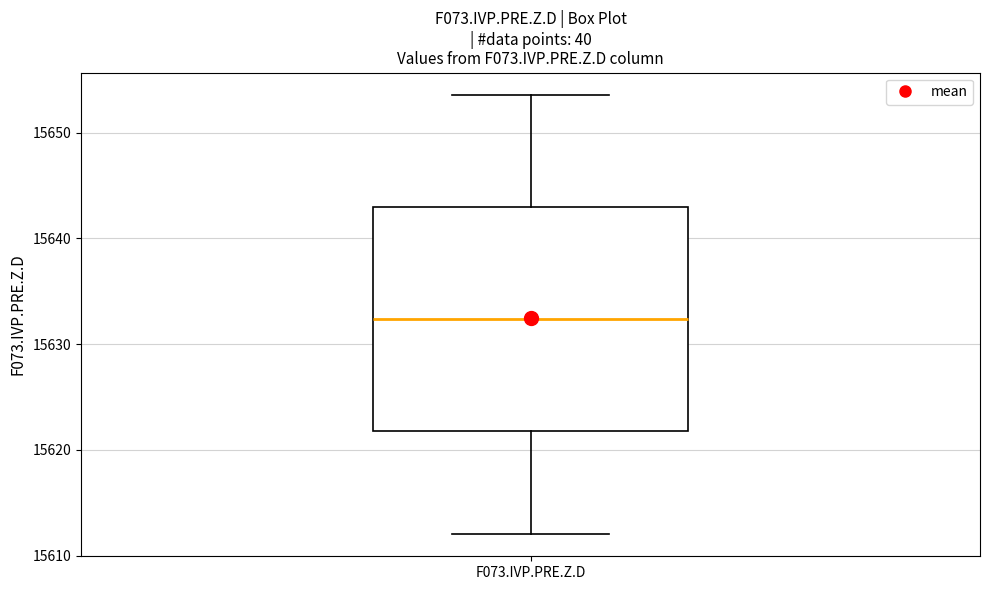

Where is the upper edge of the box for F073.IVP.PRE.Z.D on the y-axis? The values are not printed on the chart, so give them approximately, as read against the axis.

15643